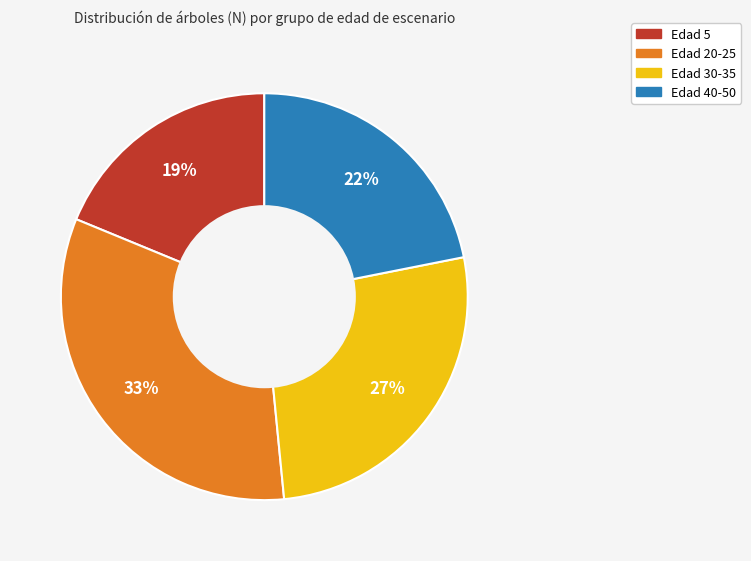

To the nearest percent, what is the average slice percentage?

25%